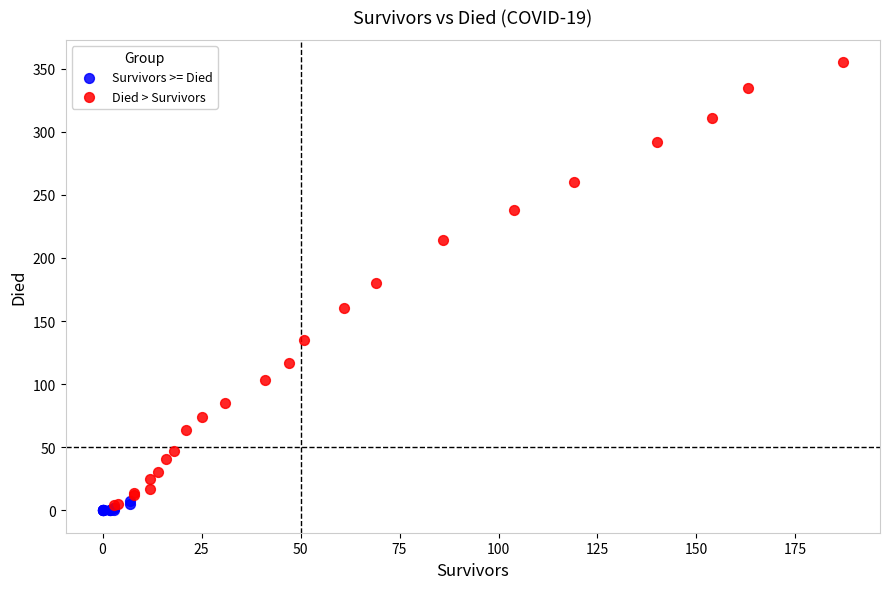

Which series reaches the minimum Y coordinate?

Survivors >= Died